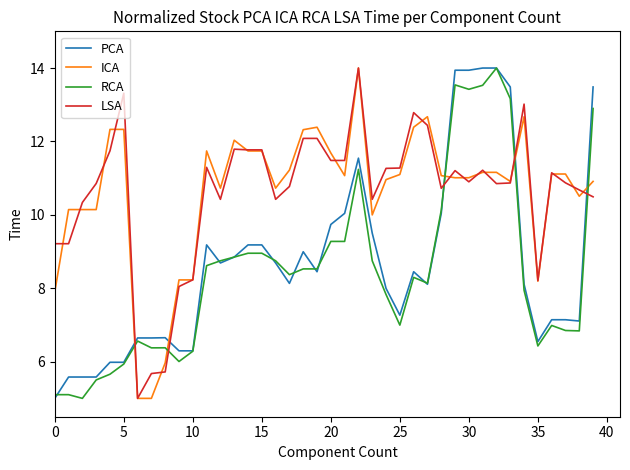

How many intersections are there between LSA and PCA?

5